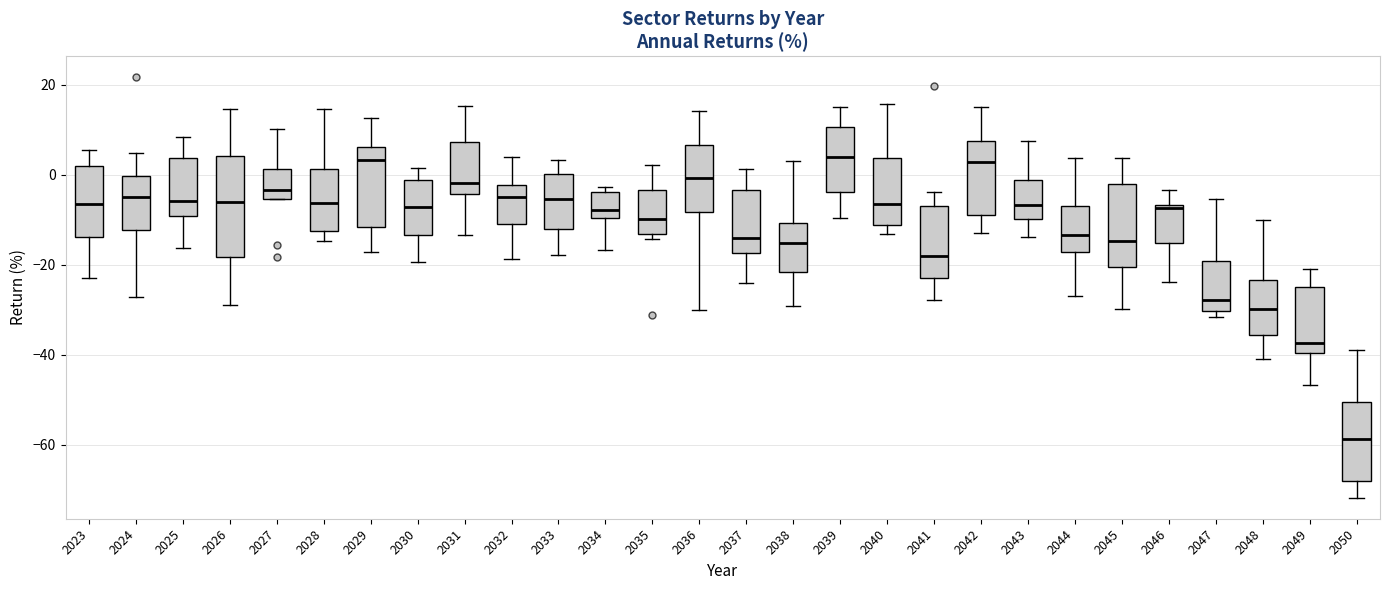

Which box is the tallest, from its lower edge to its upper edge?

2026